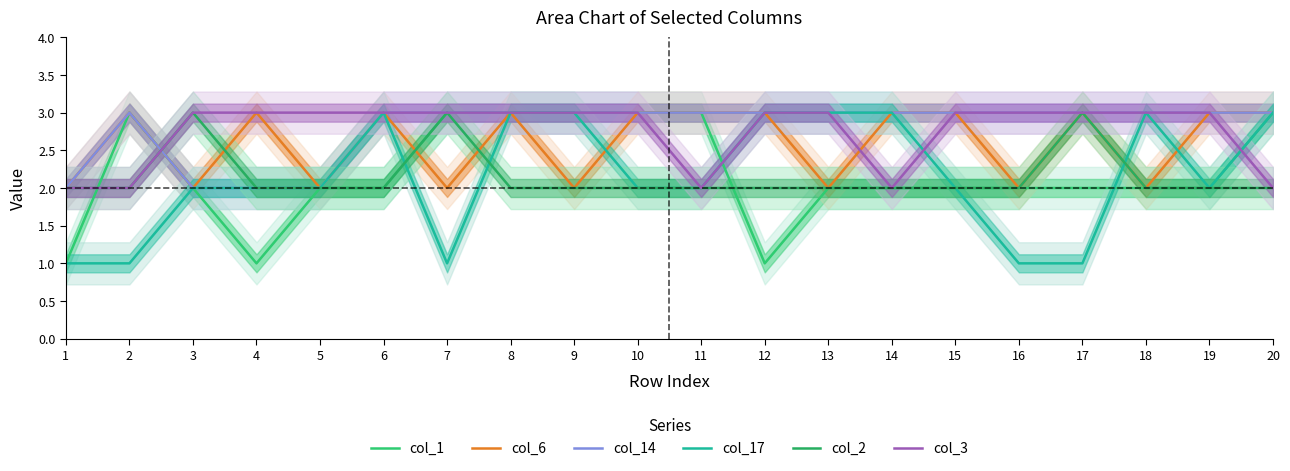

At how many categories does at least one series exceed 2?

19